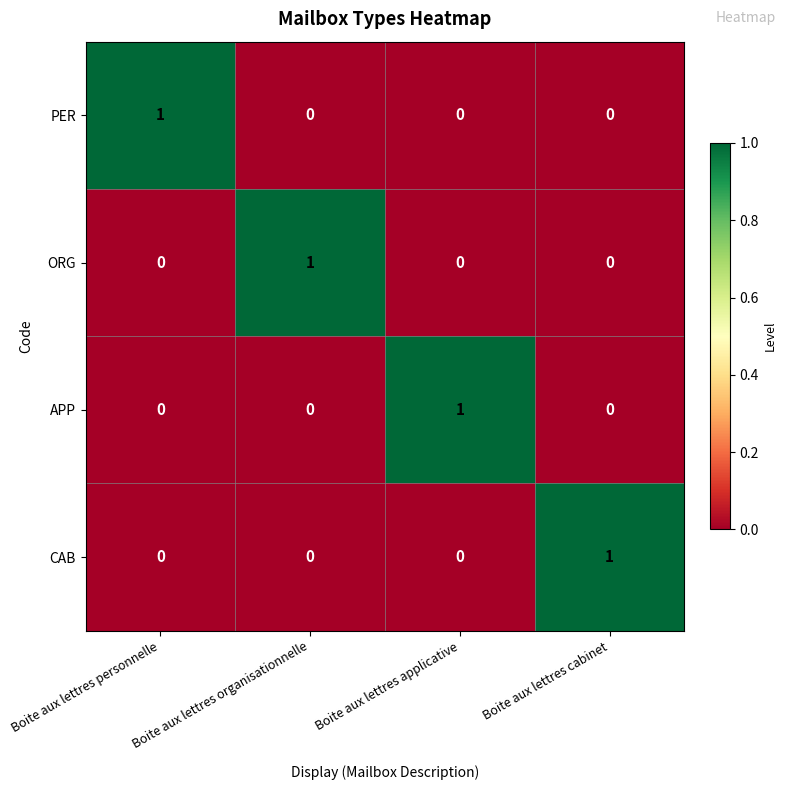

How many APP values are between 0 and 1?

4